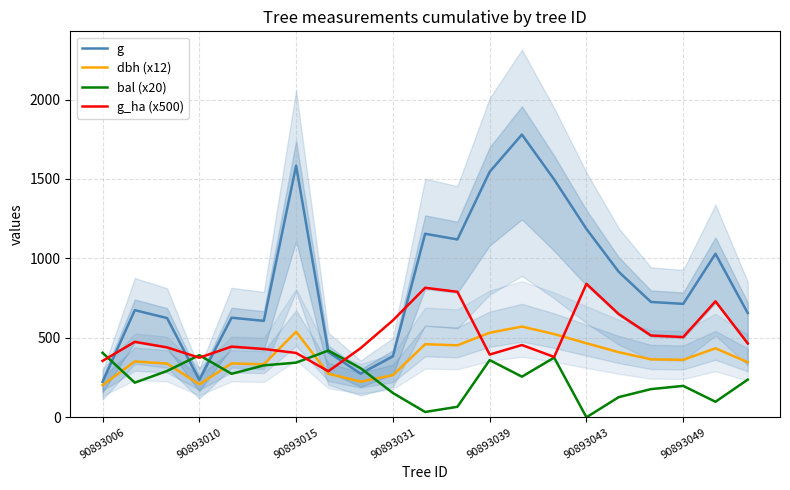

What is the lowest value of the g_ha (x500) series?

290.0